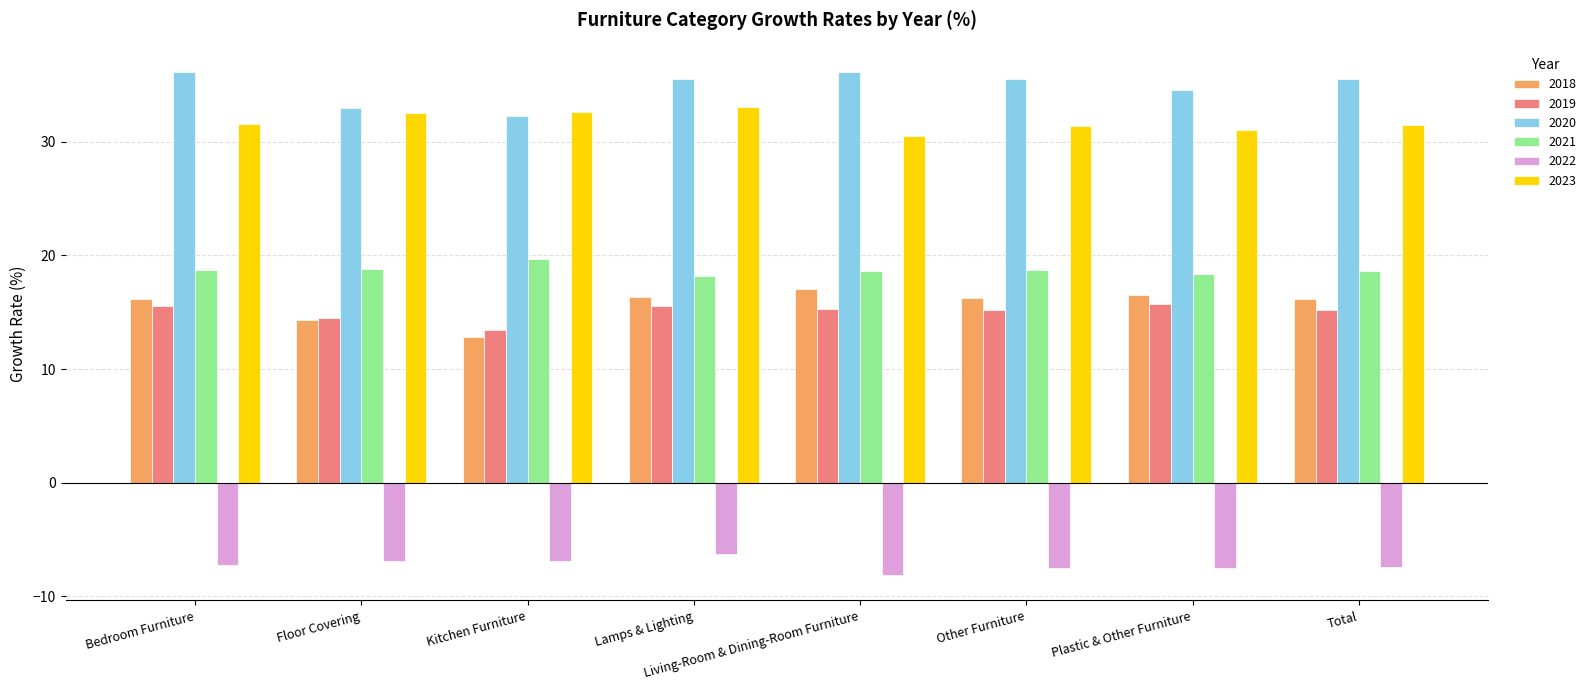

What is the label of the 7th bar from the right?

Floor Covering